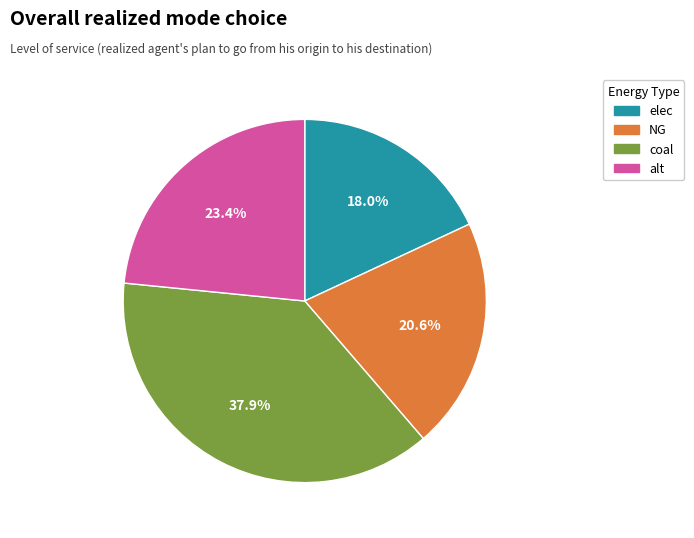

Does any single category account for the majority?

No